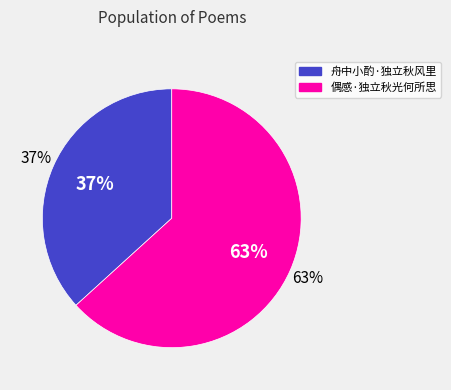

Which slice is the smallest?

舟中小酌·独立秋风里